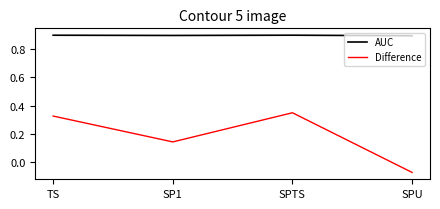

What is the approximate value of AUC at SPTS?

0.9